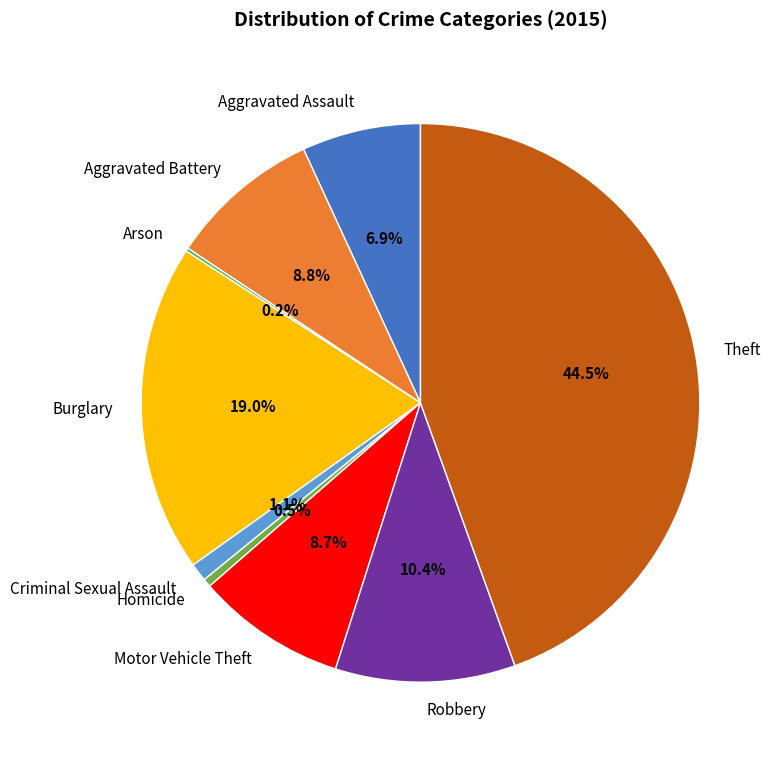

Which slice is the largest?

Theft